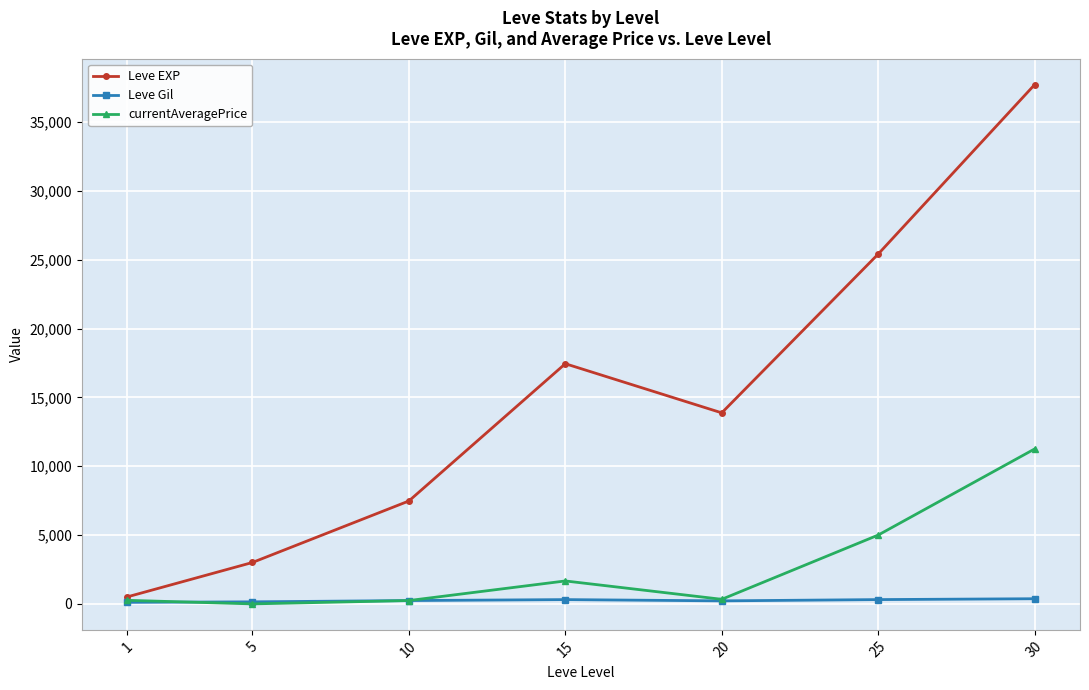

How many data points does each series have?

7